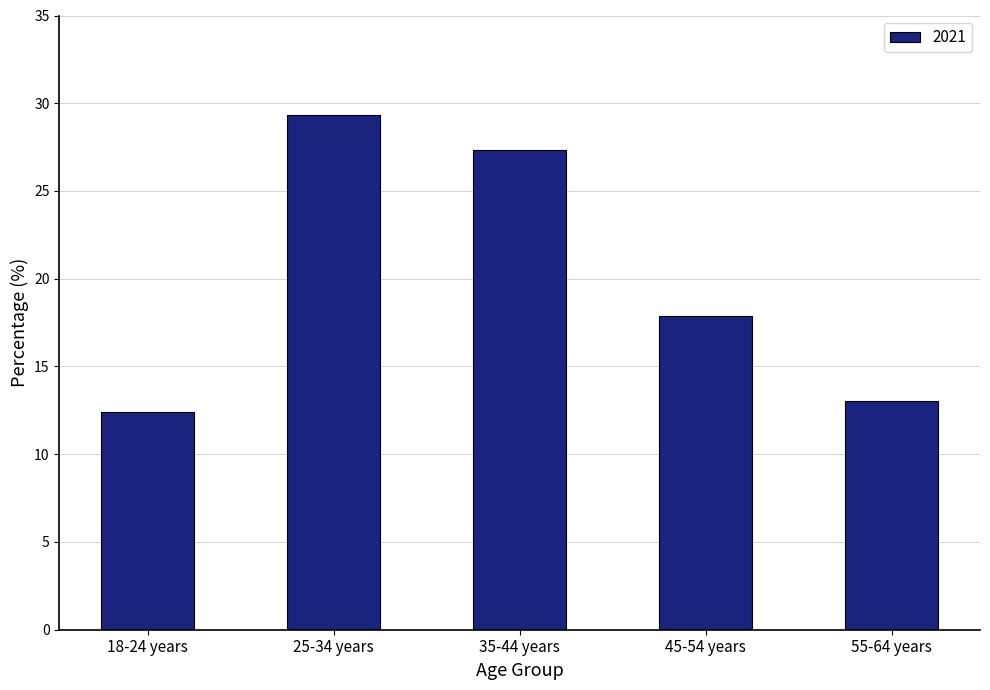

What is the label of the 4th bar from the left?

45-54 years